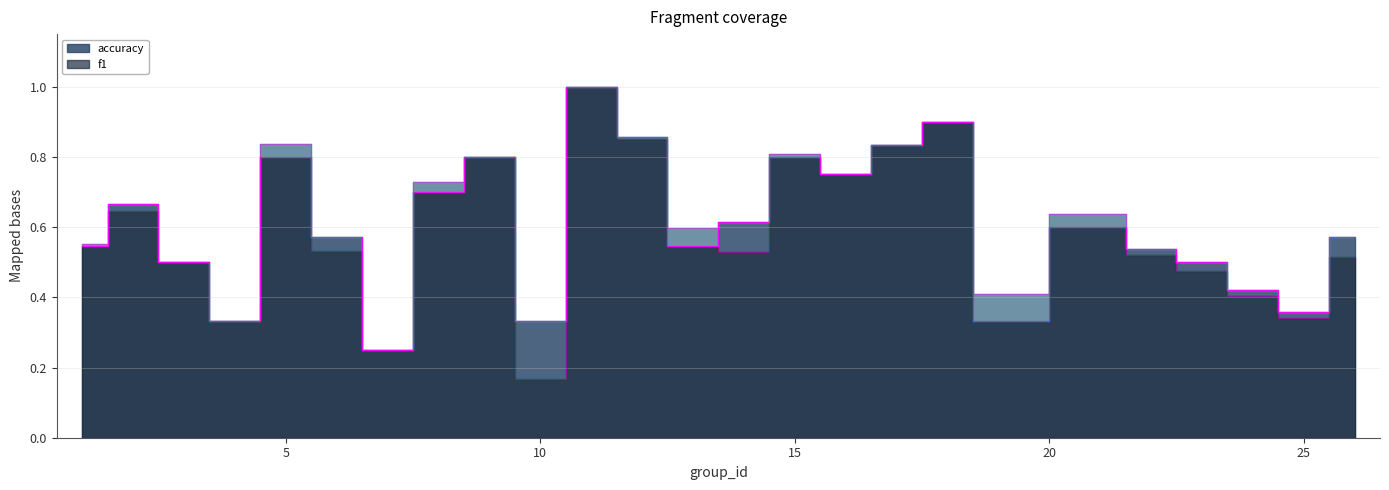

Reading left to right, transcribe all the data shown in this chart.

f1: 0.6	0.6	0.5	0.3	0.8	0.5	0.2	0.7	0.8	0.2	1.0	0.9	0.6	0.5	0.8	0.8	0.8	0.9	0.4	0.6	0.5	0.5	0.4	0.3	0.5
accuracy: 0.5	0.7	0.5	0.3	0.8	0.6	0.2	0.7	0.8	0.3	1.0	0.9	0.5	0.6	0.8	0.8	0.8	0.9	0.3	0.6	0.5	0.5	0.4	0.4	0.6